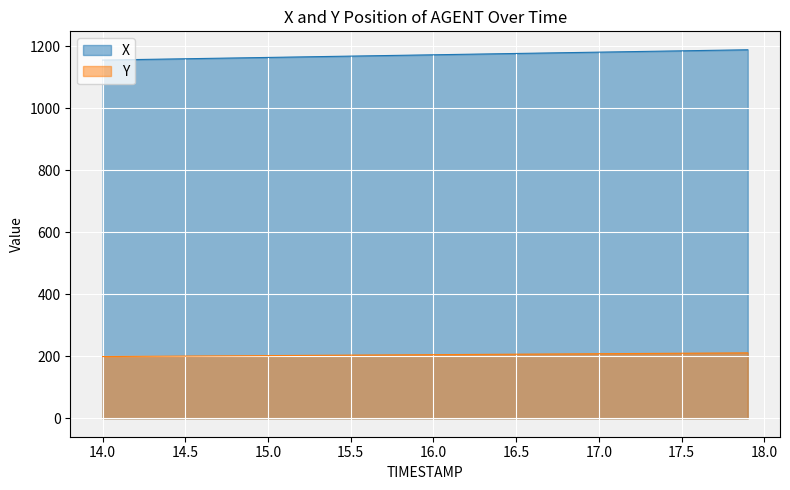

What is the difference between the highest and lowest values at 15.0?

962.1